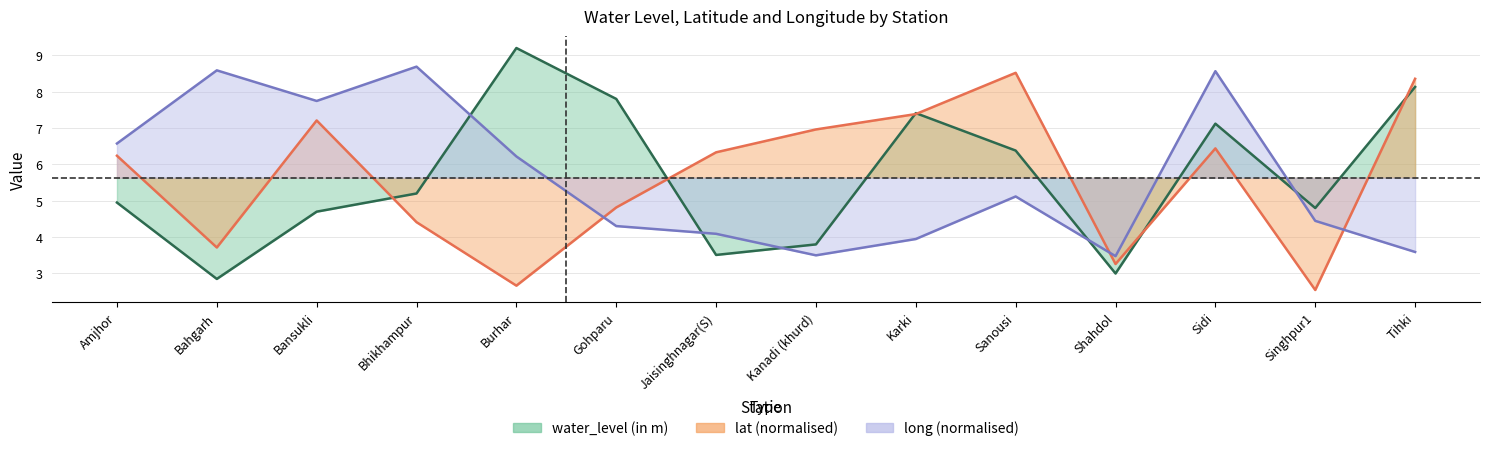

What is the difference between the maximum and minimum values in the lat series?

6.0